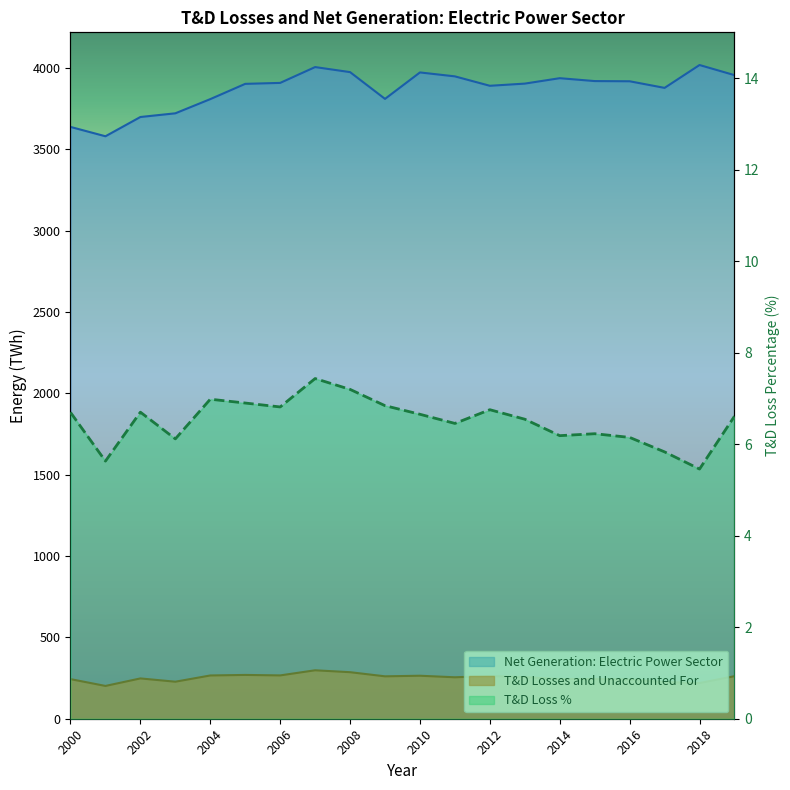

In Net Generation: Electric Power Sector, how many points are higher than both neighbors (excluding endpoints)?

4